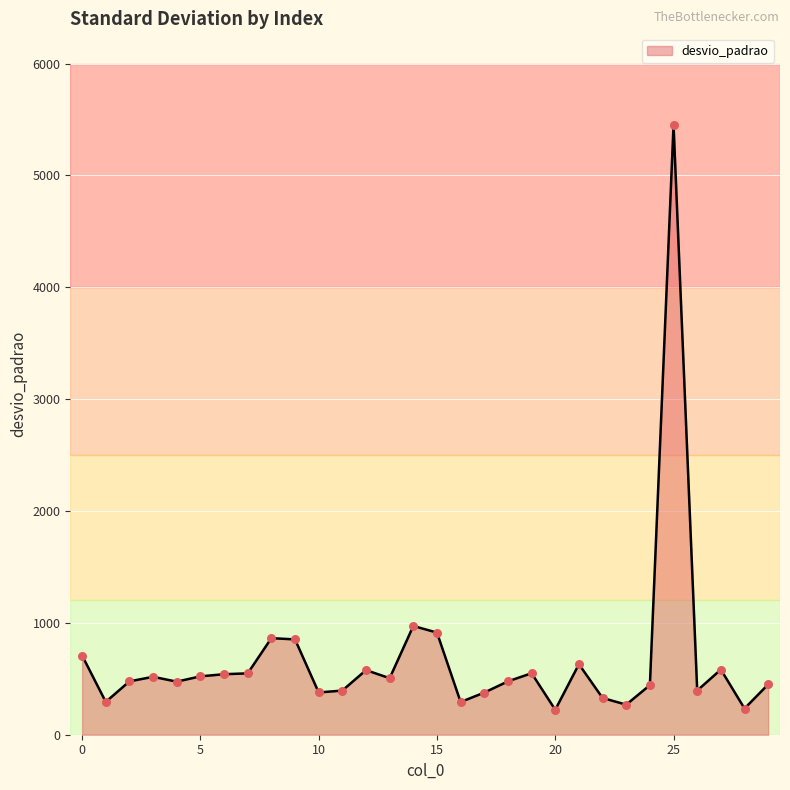

What is the difference between the maximum and minimum values?

5229.5